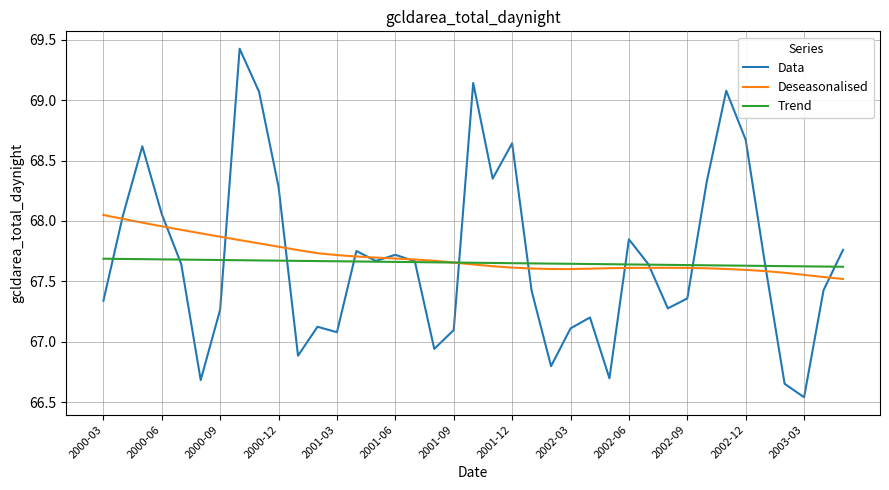

List the series in order of their peak value, highest first.

Data, Deseasonalised, Trend